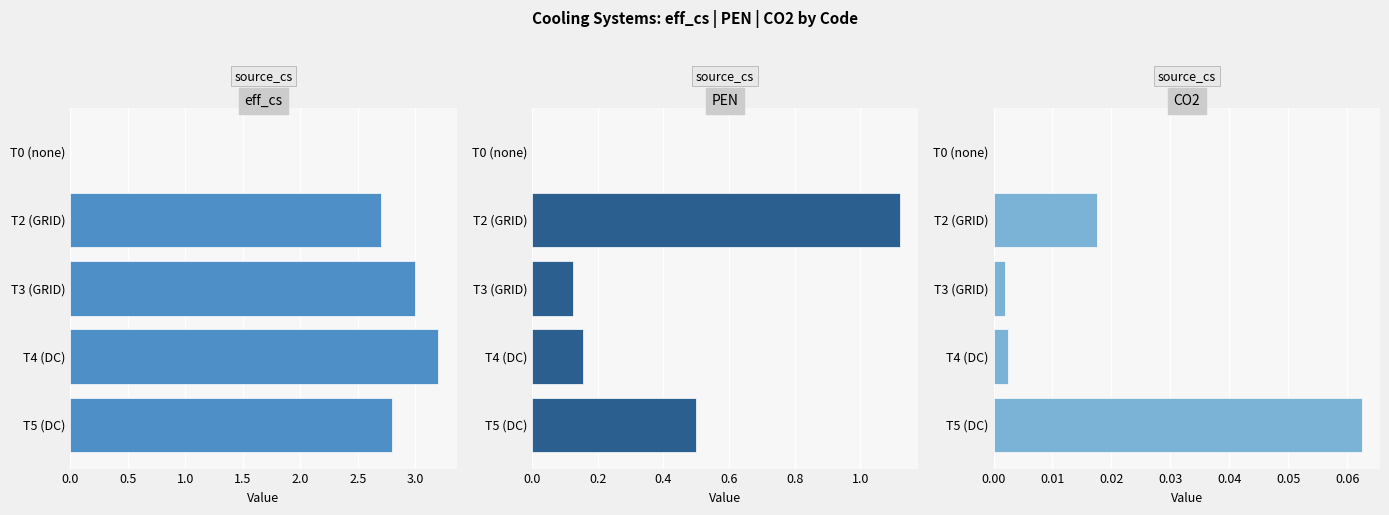

Is it true that eff_cs equals 1.6 at T0 (none)?

False